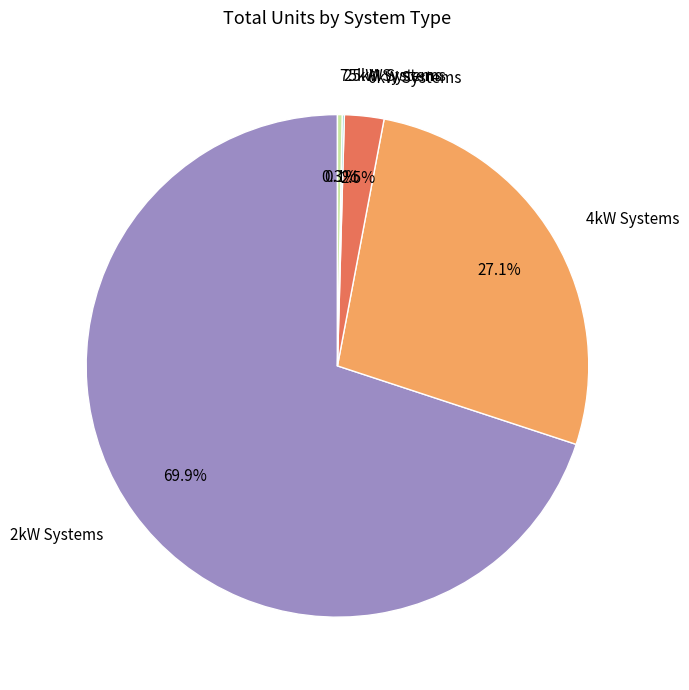

Is the sum of 6kW Systems and 2kW Systems greater than half?

Yes